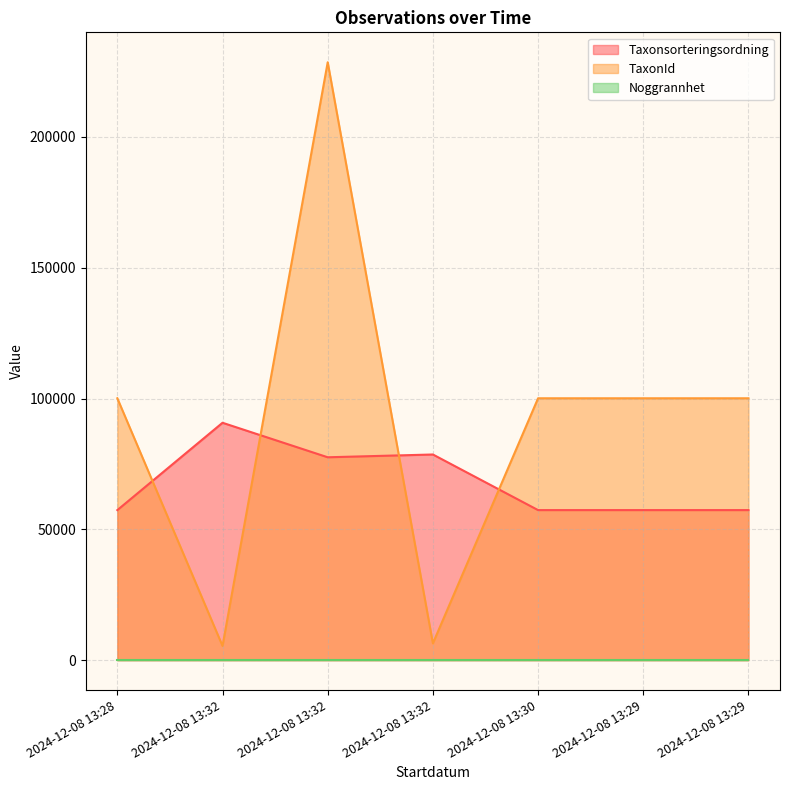

Which series has the largest total across all categories?

TaxonId